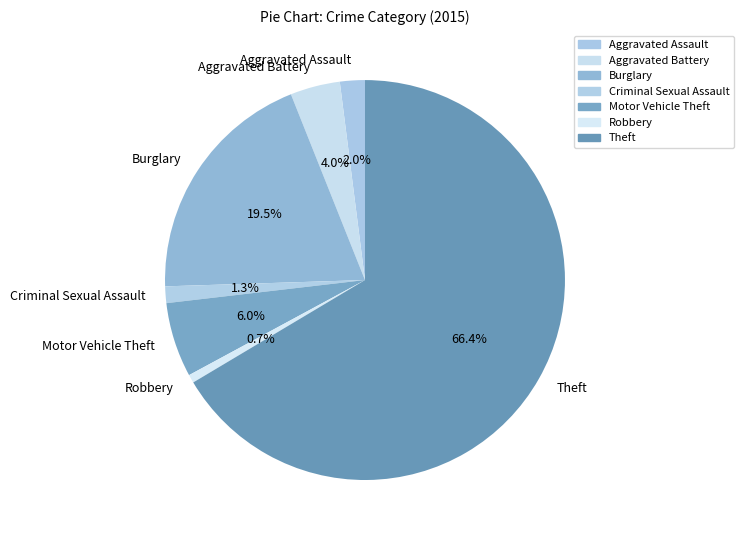

To the nearest percent, what portion does Aggravated Assault represent?

2%